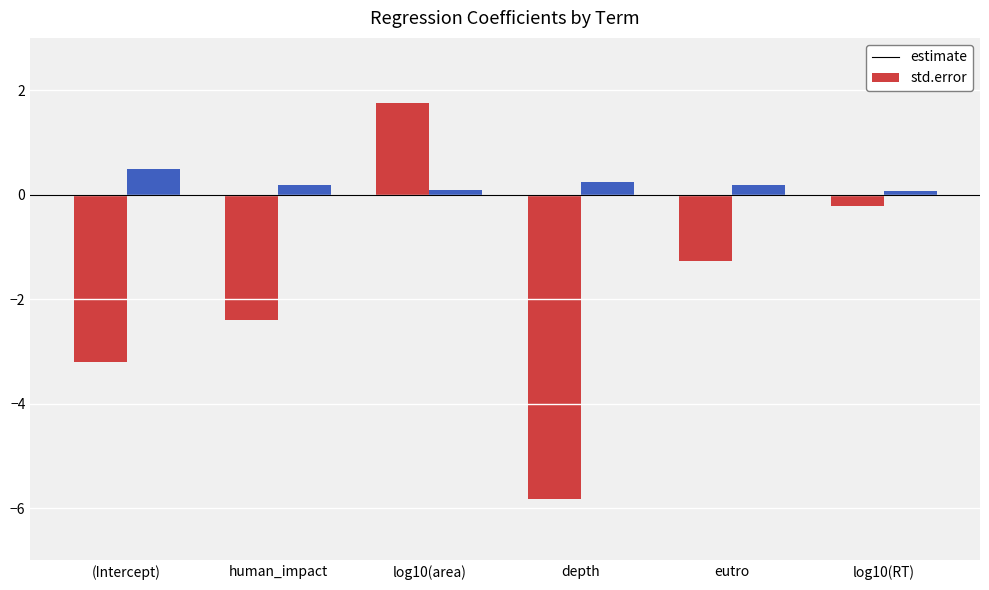

Does the chart contain stacked bars?

No